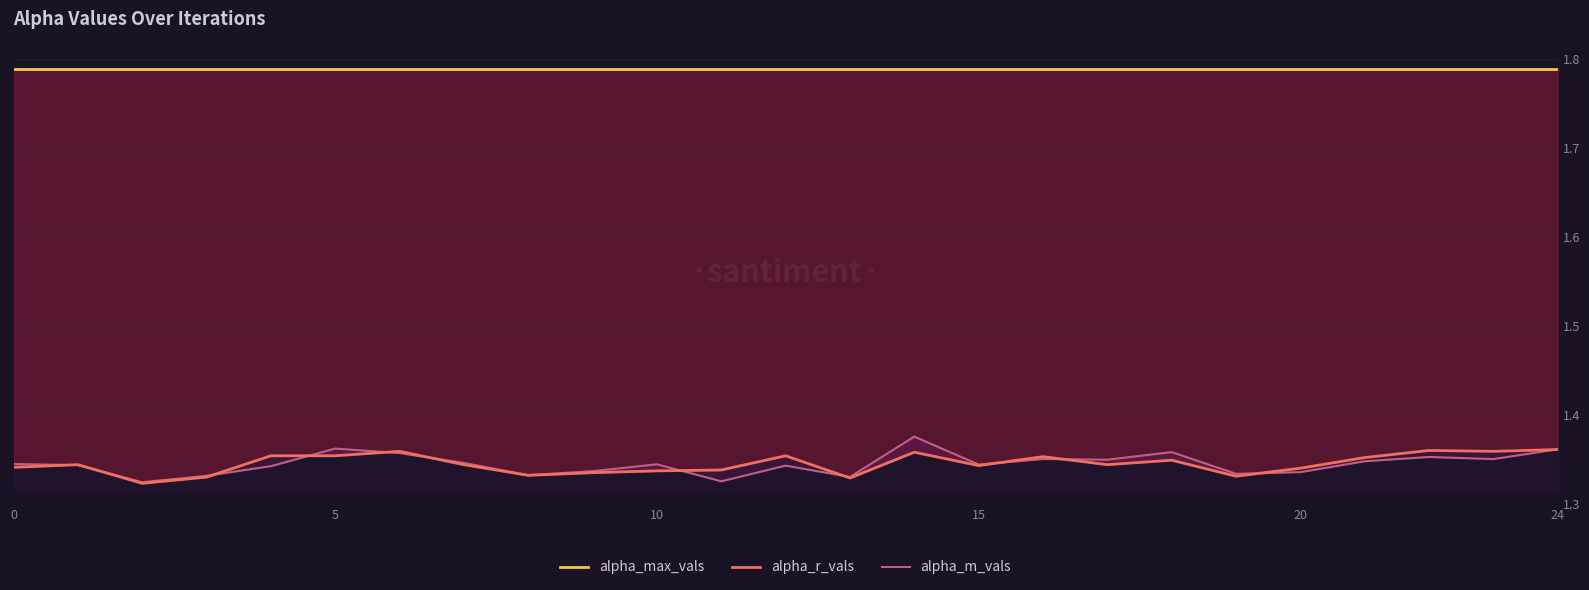

What is the value of the alpha_max_vals point at the 5th from the left?

1.8